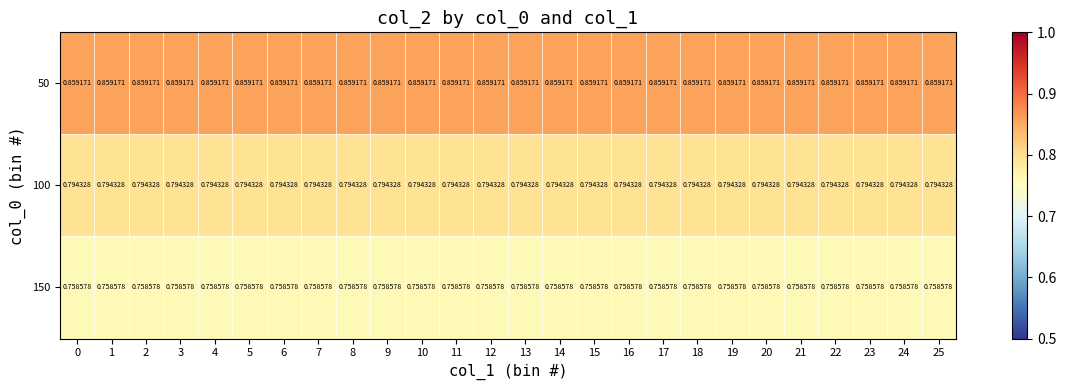

Is the value of 150 at 25 greater than the value of 50 at 17?

No